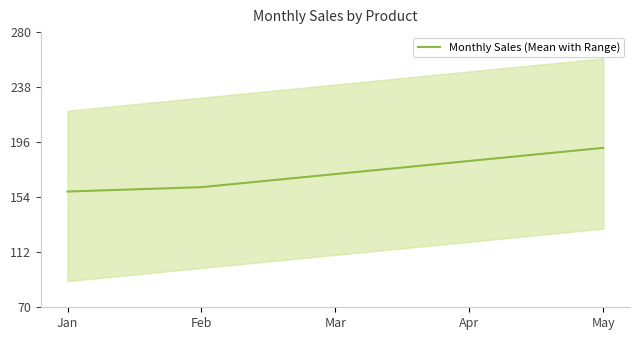

Which has a higher value, May or Jan?

May